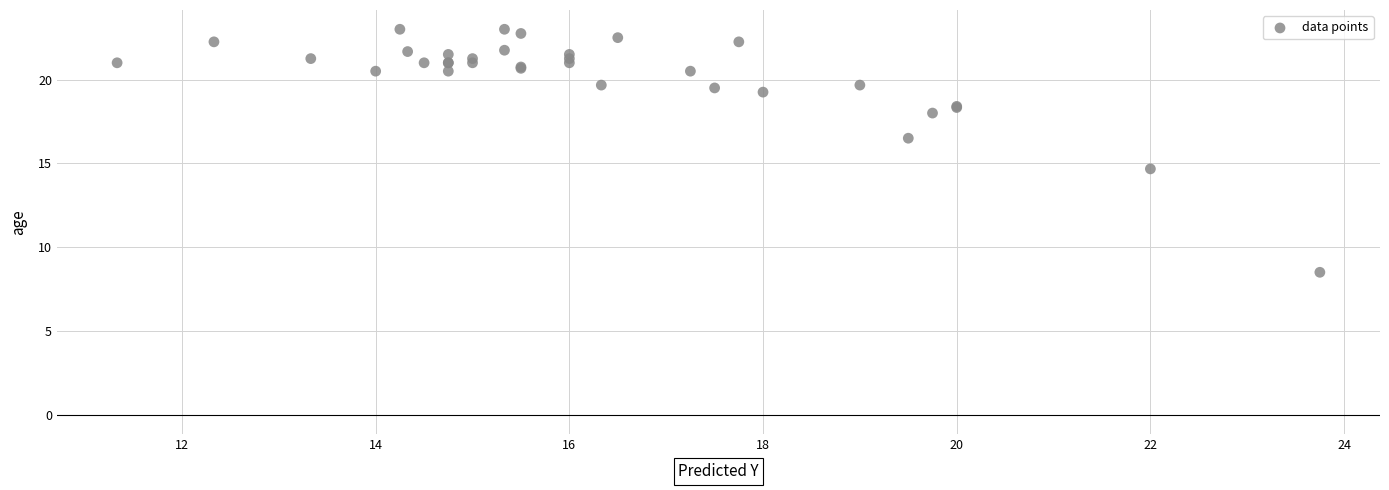

What Y value in the scatter plot is closest to 15?

14.7